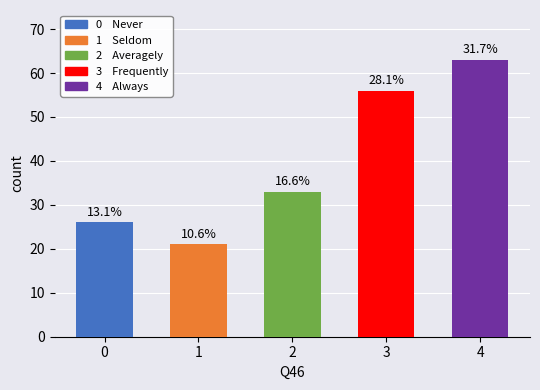

What is the maximum value shown in the chart?

63